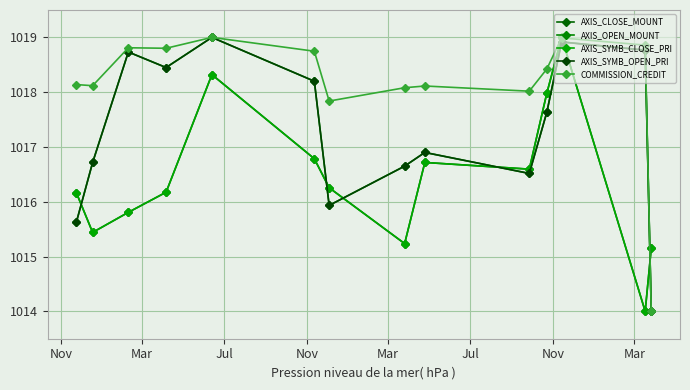

Is this an area chart (filled region under the line)?

No